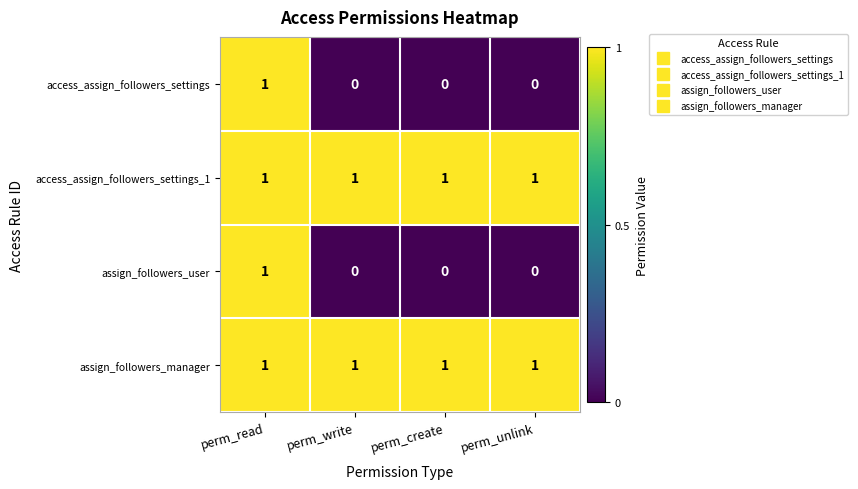

The value of access_assign_followers_settings_1 at perm_write is 0. True or false?

False